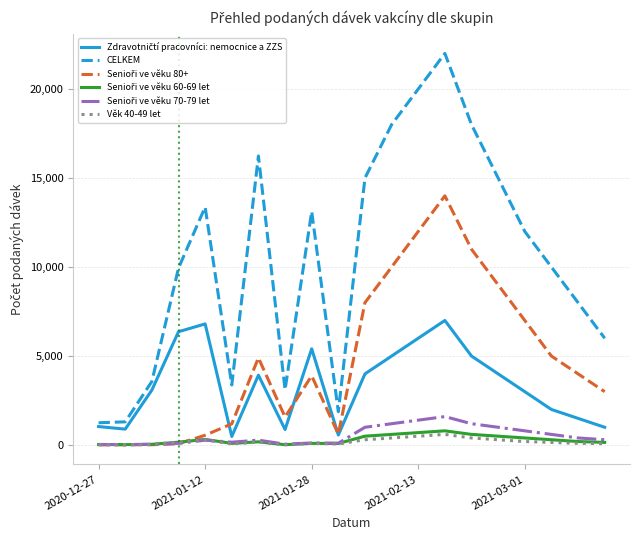

Which series has the widest spread of values?

CELKEM